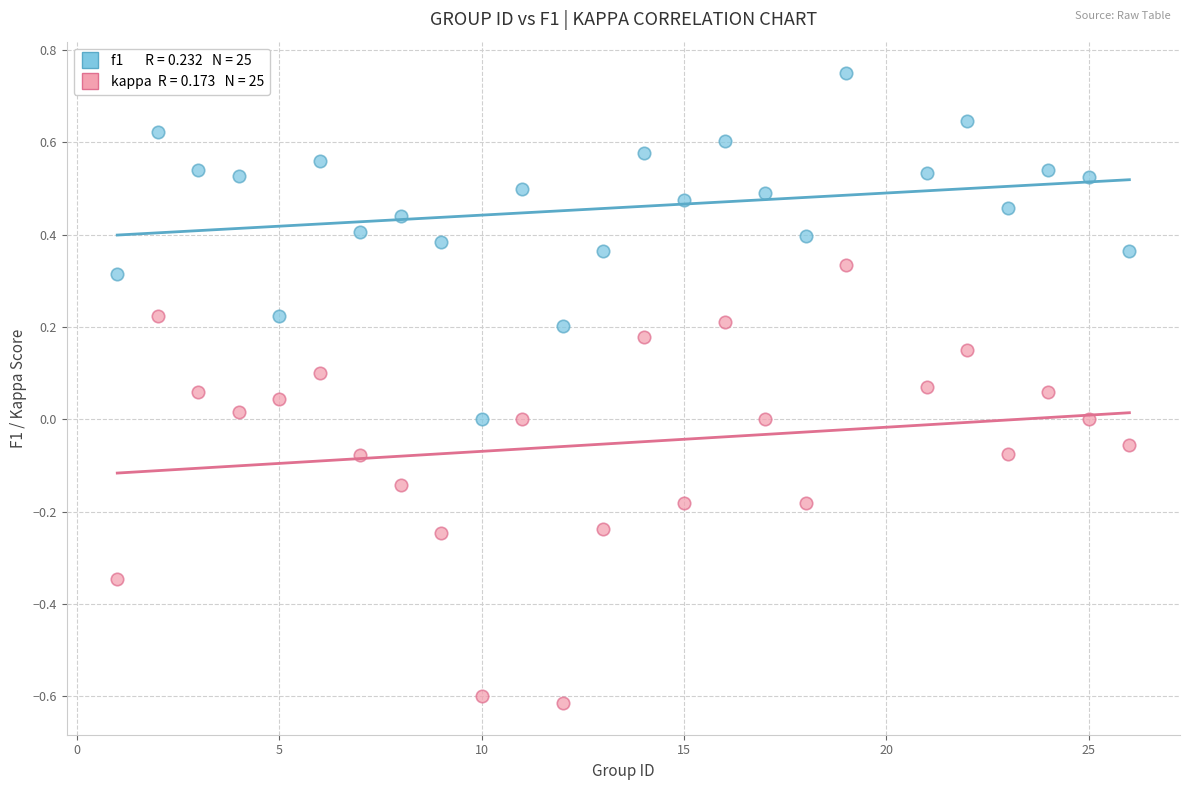

Across all data points, what is the range of X values (max minus min)?

25.0